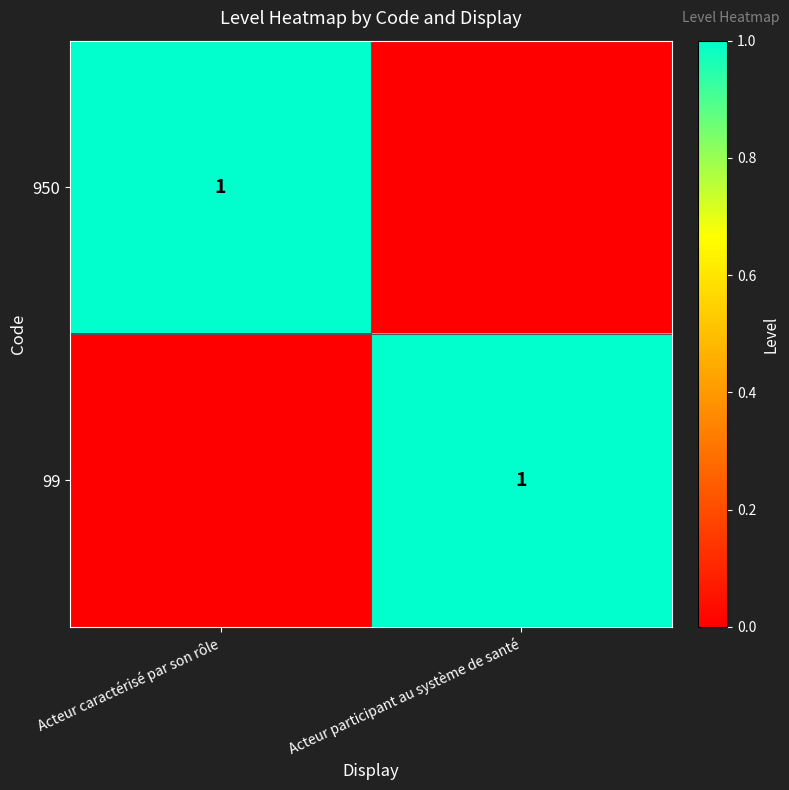

The 99 series shows 2 at Acteur participant au système de santé. True or false?

False